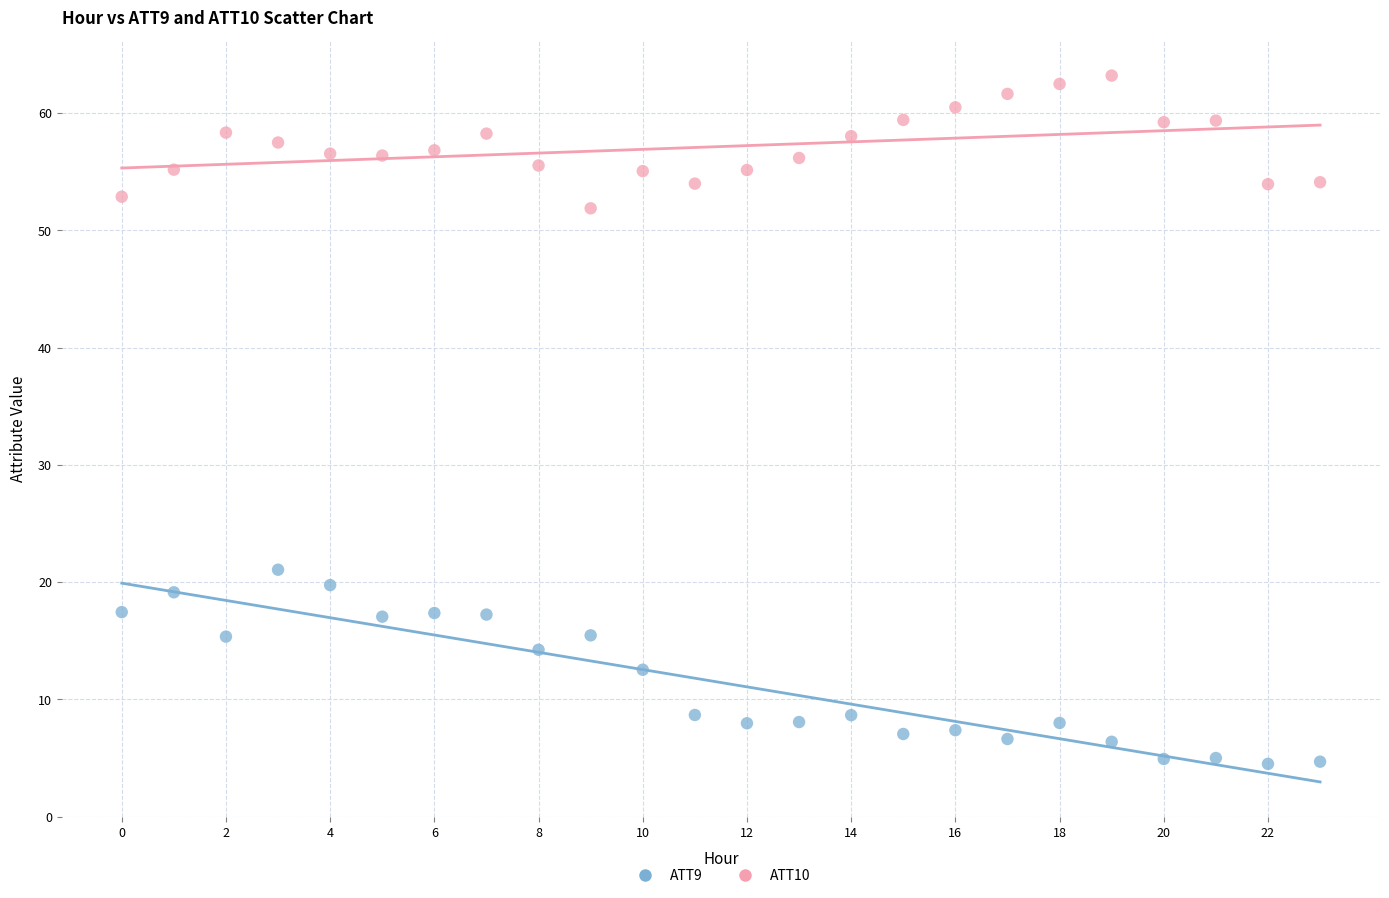

Which series has the widest spread of Y values?

ATT9